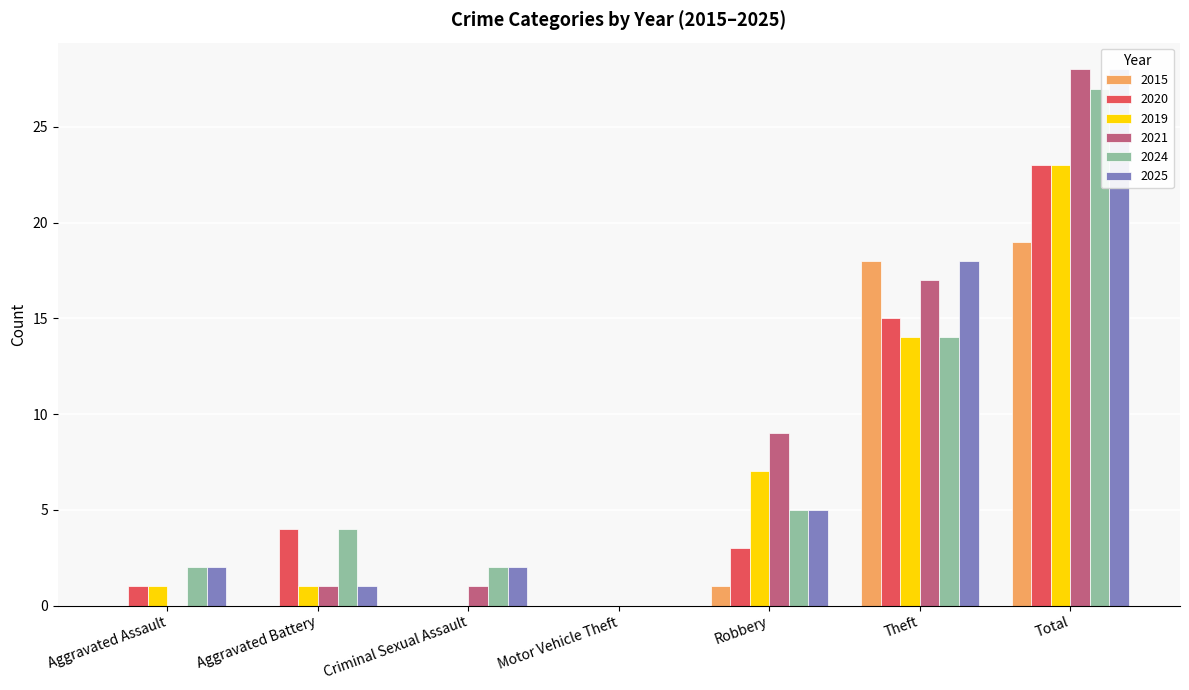

Which series has the largest range (max minus min)?

2021